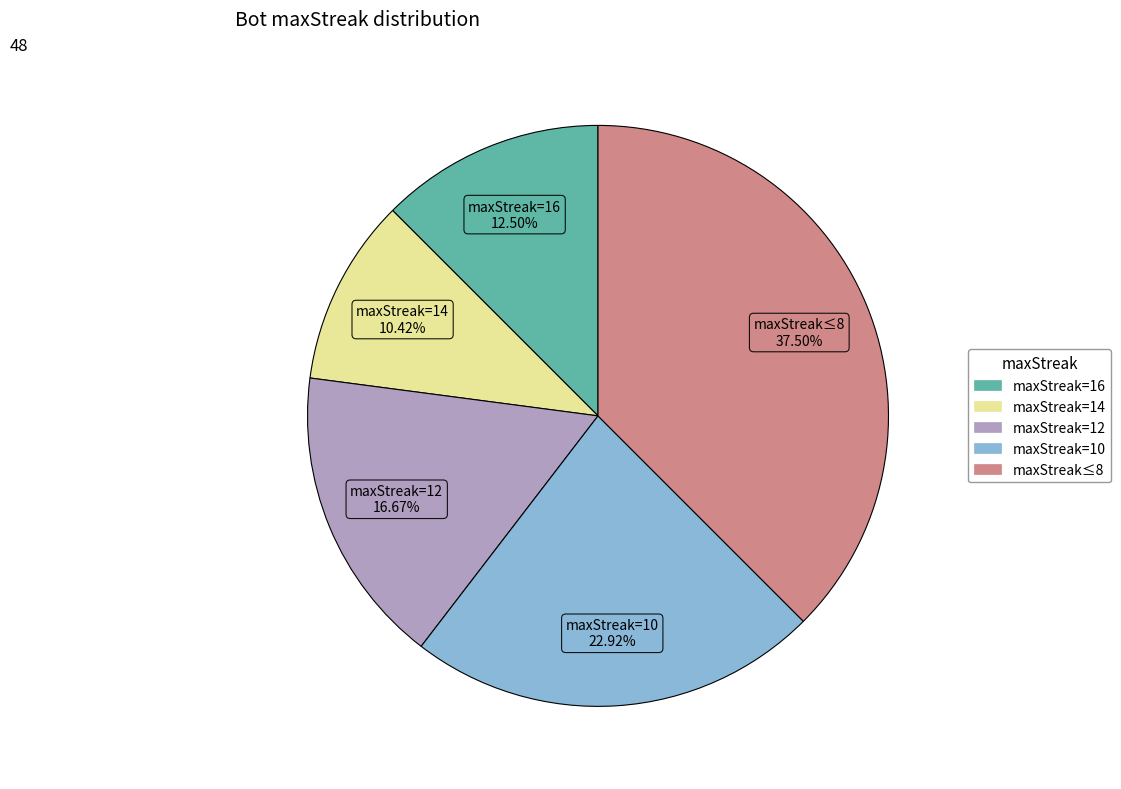

Is there any slice that represents more than half of the pie?

No